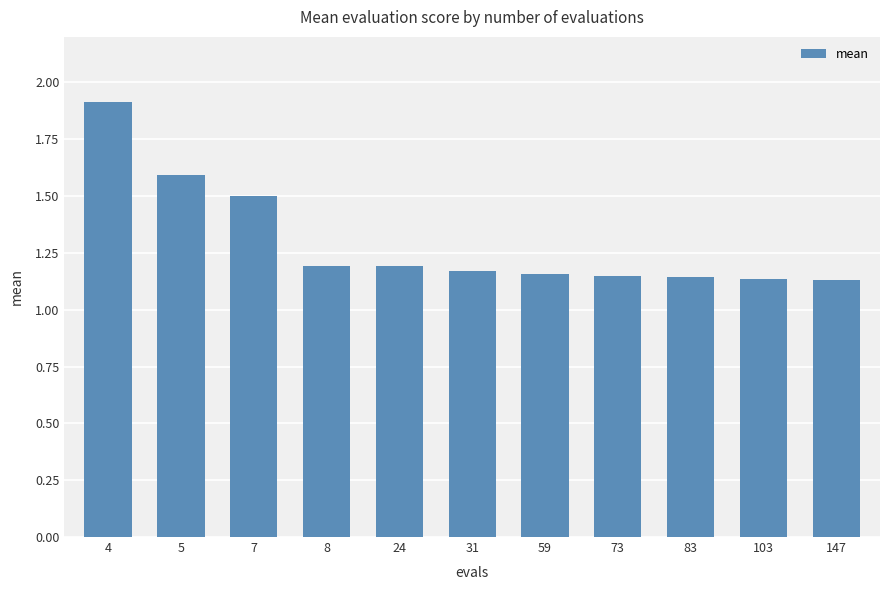

What is the sum of all values?

14.3